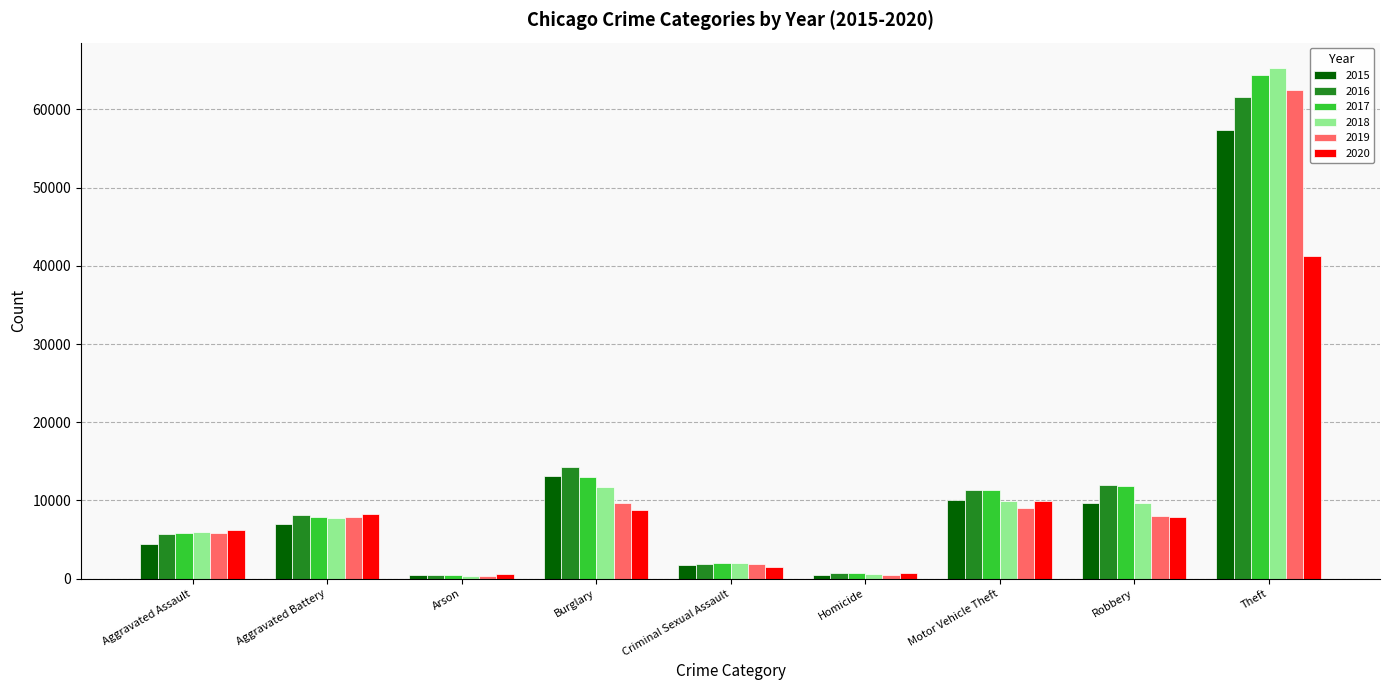

At which label does 2019 reach its peak?

Theft